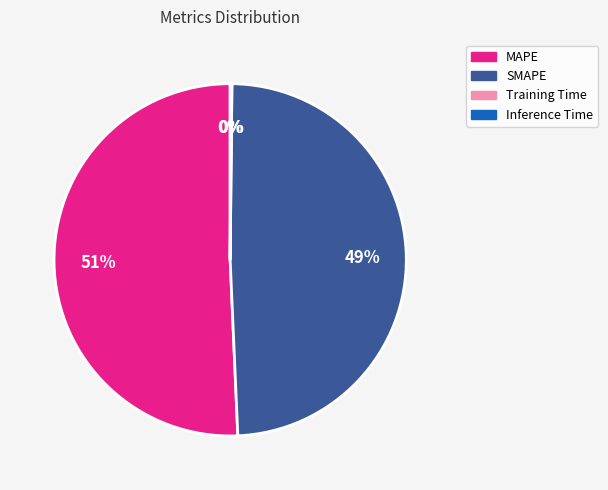

The SMAPE slice represents 49% of the pie. True or false?

True